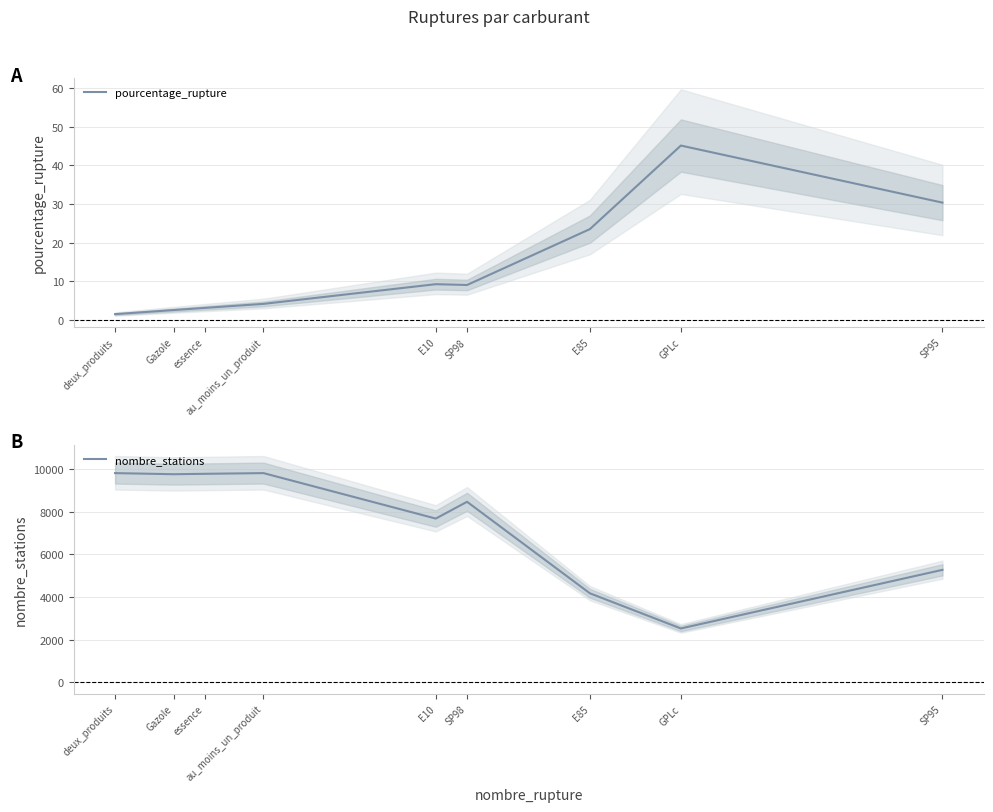

Is the value of nombre_stations at Gazole greater than the value of pourcentage_rupture at Gazole?

Yes